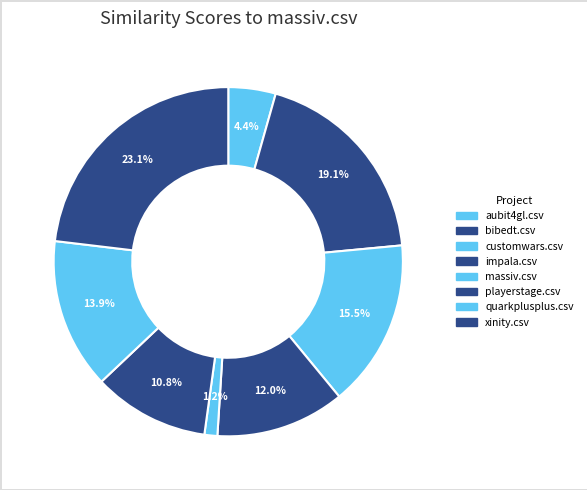

Is there any slice that represents more than half of the pie?

No